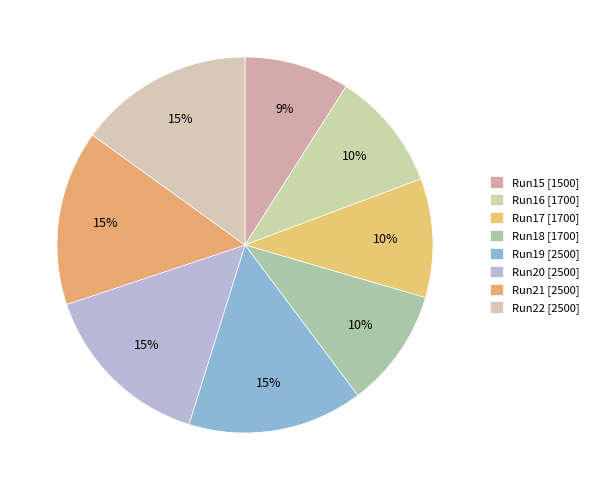

How many segments does this pie chart have?

8